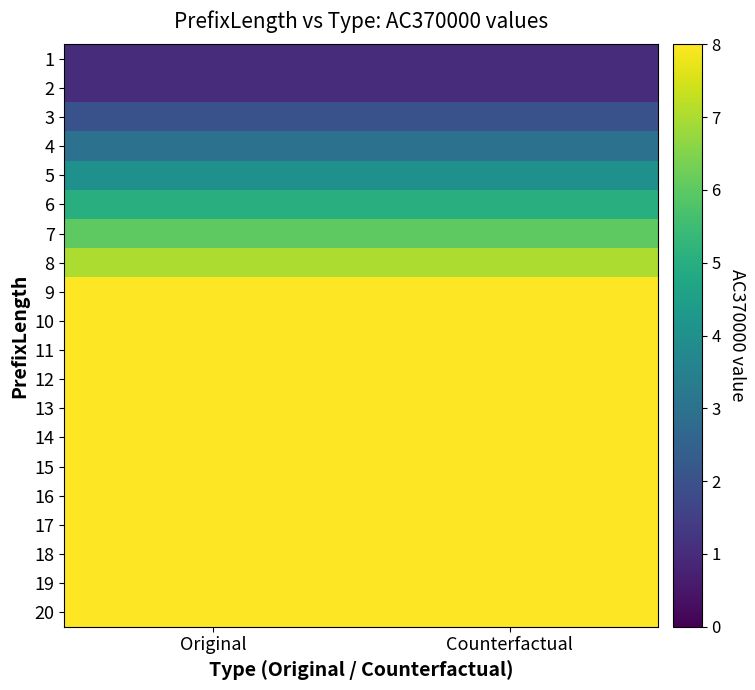

Rank the series by their maximum value, from highest to lowest.

9, 10, 11, 12, 13, 14, 15, 16, 17, 18, 19, 20, 8, 7, 6, 5, 4, 3, 1, 2